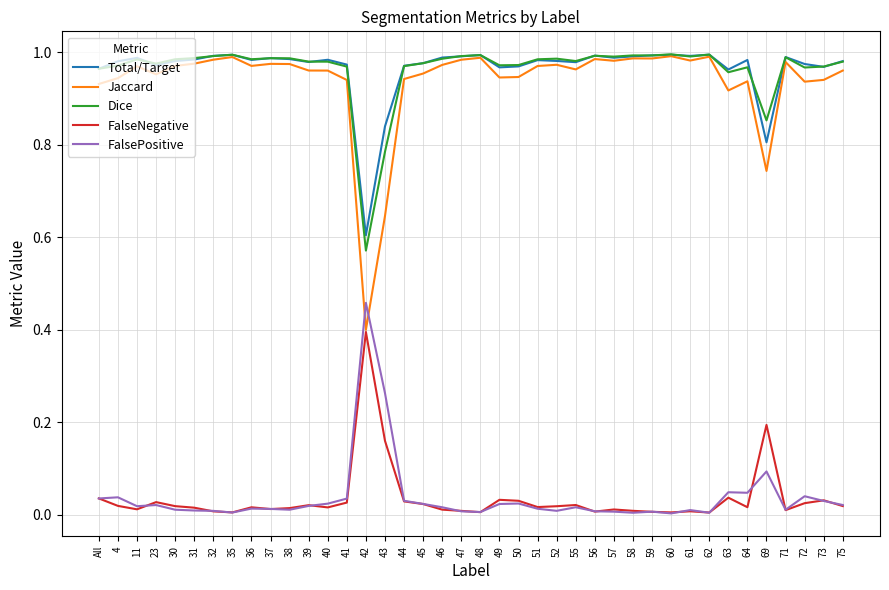

True or false: Dice has more than 2 interior local peaks.

True